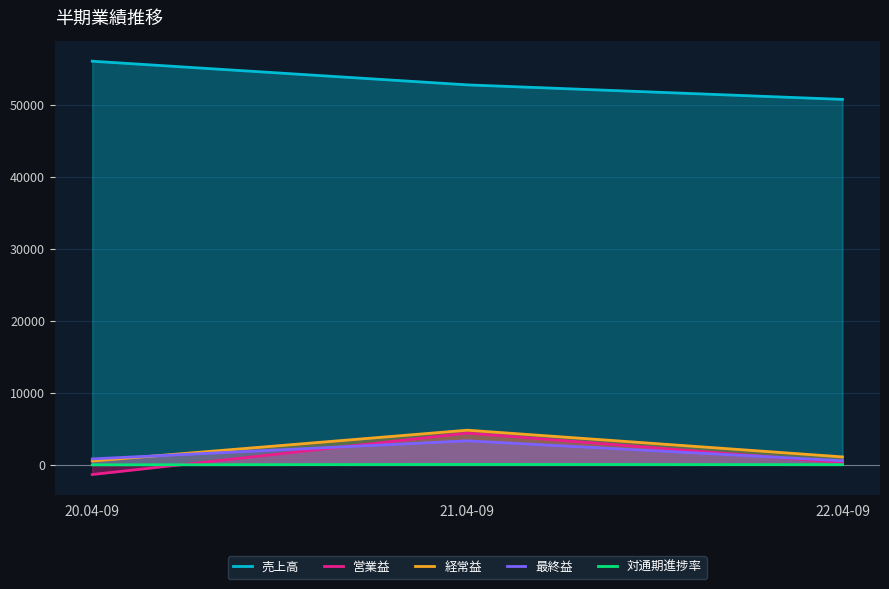

Where does the 対通期進捗率 series first go above 31?

21.04-09